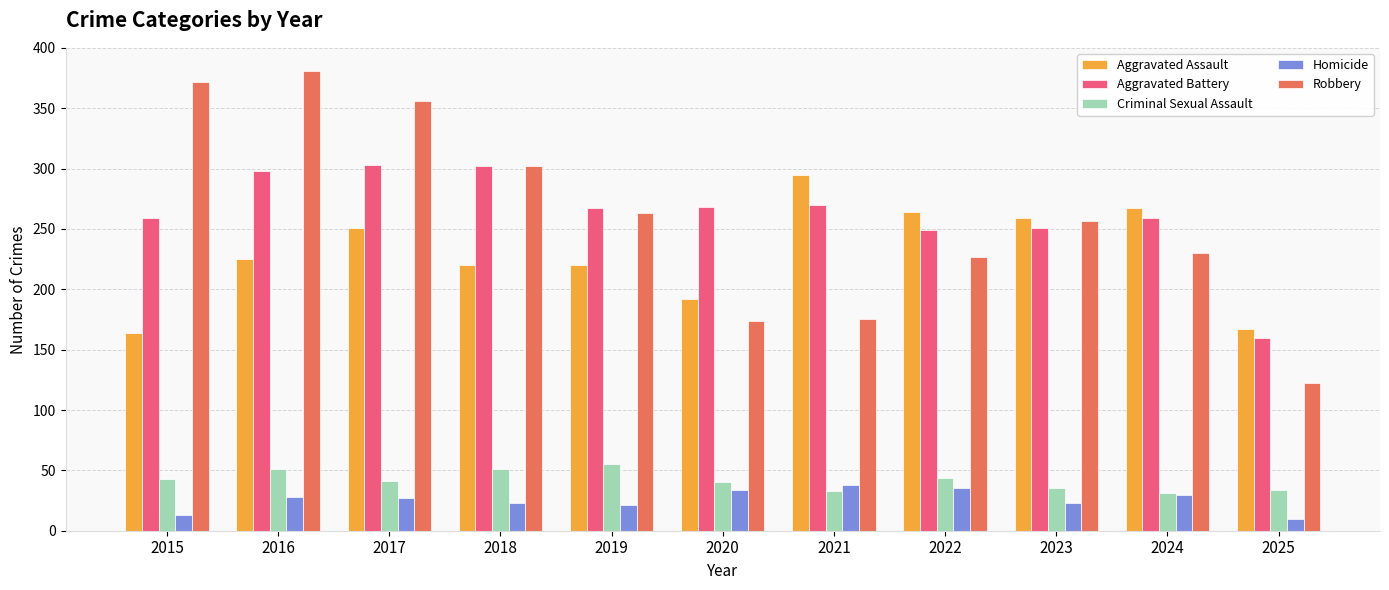

What is the average value of the Robbery series?

260